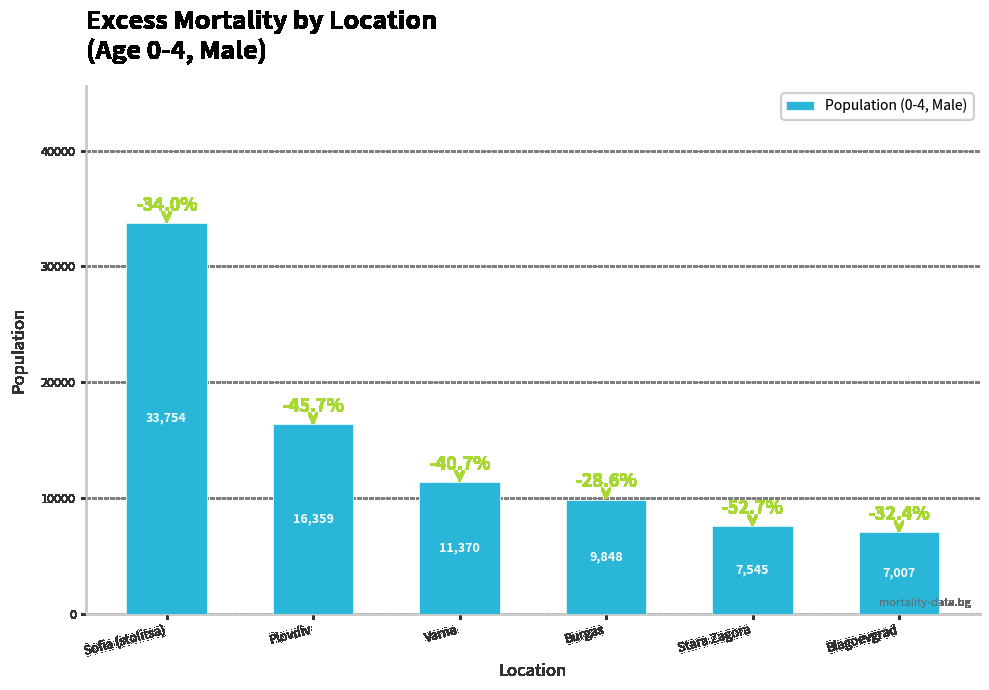

What is the label of the 3rd bar from the left?

Varna